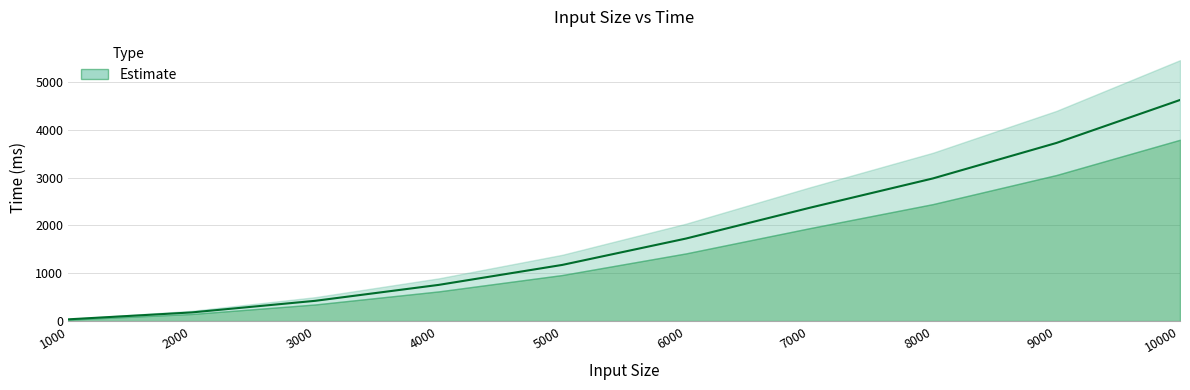

Rank the categories by value from highest to lowest.

10000, 9000, 8000, 7000, 6000, 5000, 4000, 3000, 2000, 1000